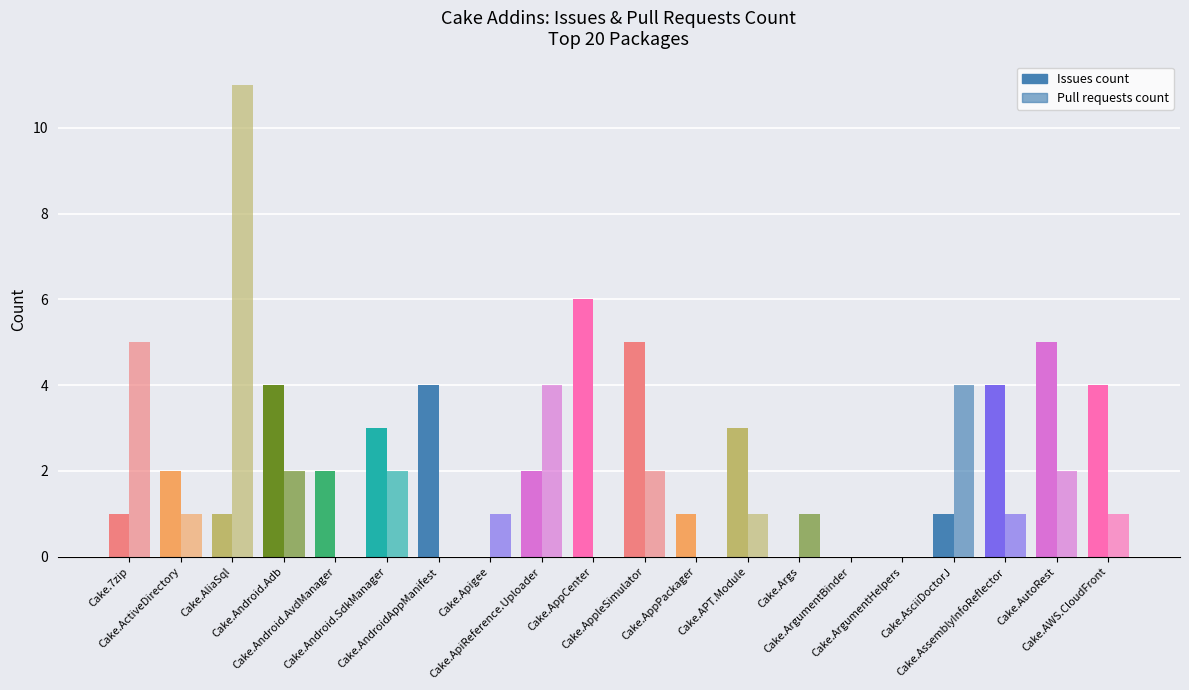

Reading right to left, what are all the values shown in this chart?

Issues count: Cake.AWS.CloudFront=4	Cake.AutoRest=5	Cake.AssemblyInfoReflector=4	Cake.AsciiDoctorJ=1	Cake.ArgumentHelpers=0	Cake.ArgumentBinder=0	Cake.Args=0	Cake.APT.Module=3	Cake.AppPackager=1	Cake.AppleSimulator=5	Cake.AppCenter=6	Cake.ApiReference.Uploader=2	Cake.Apigee=0	Cake.AndroidAppManifest=4	Cake.Android.SdkManager=3	Cake.Android.AvdManager=2	Cake.Android.Adb=4	Cake.AliaSql=1	Cake.ActiveDirectory=2	Cake.7zip=1
Pull requests count: Cake.AWS.CloudFront=1	Cake.AutoRest=2	Cake.AssemblyInfoReflector=1	Cake.AsciiDoctorJ=4	Cake.ArgumentHelpers=0	Cake.ArgumentBinder=0	Cake.Args=1	Cake.APT.Module=1	Cake.AppPackager=0	Cake.AppleSimulator=2	Cake.AppCenter=0	Cake.ApiReference.Uploader=4	Cake.Apigee=1	Cake.AndroidAppManifest=0	Cake.Android.SdkManager=2	Cake.Android.AvdManager=0	Cake.Android.Adb=2	Cake.AliaSql=11	Cake.ActiveDirectory=1	Cake.7zip=5